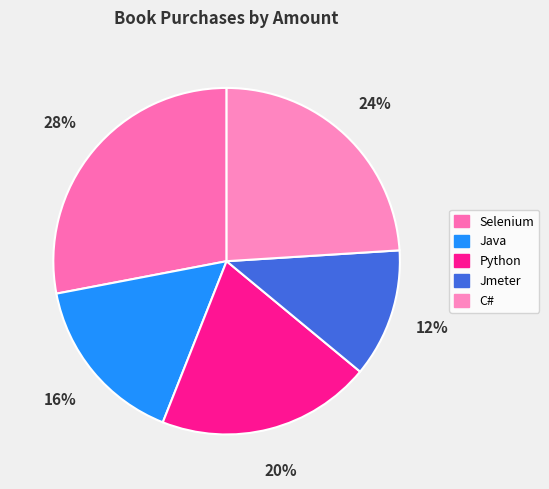

To the nearest percent, what percentage of the pie is C#?

24%